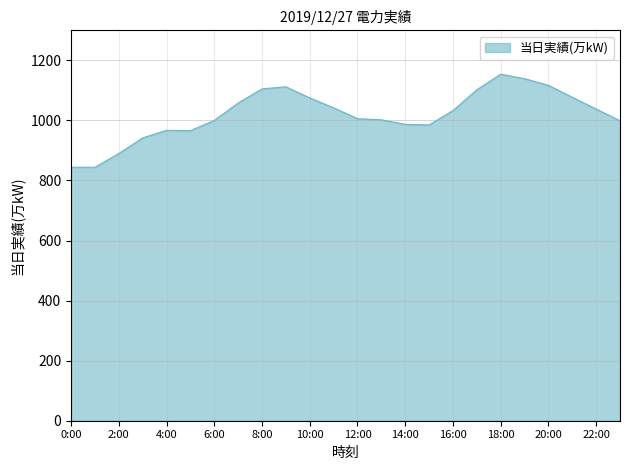

What is the difference between the maximum and minimum values?

310